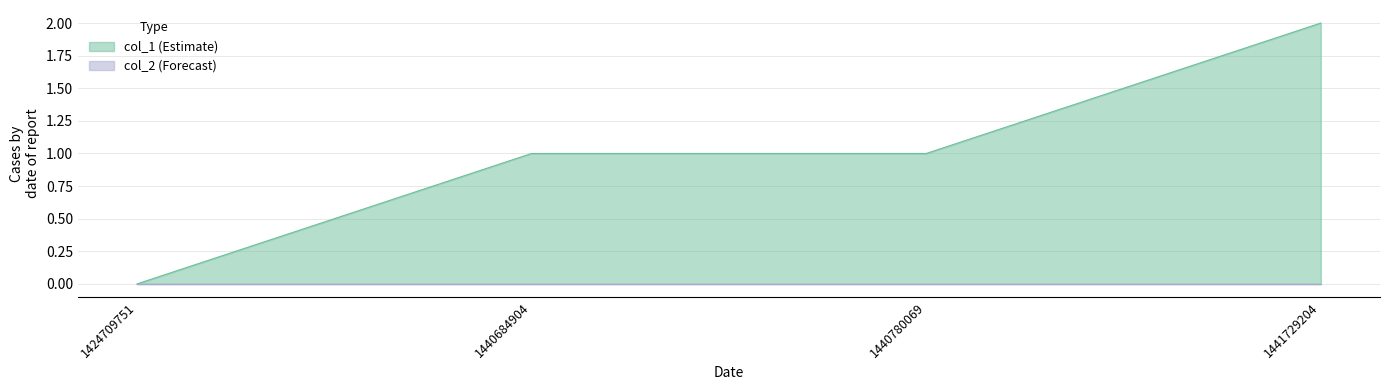

True or false: there are more than 2 points higher than both neighbors.

False